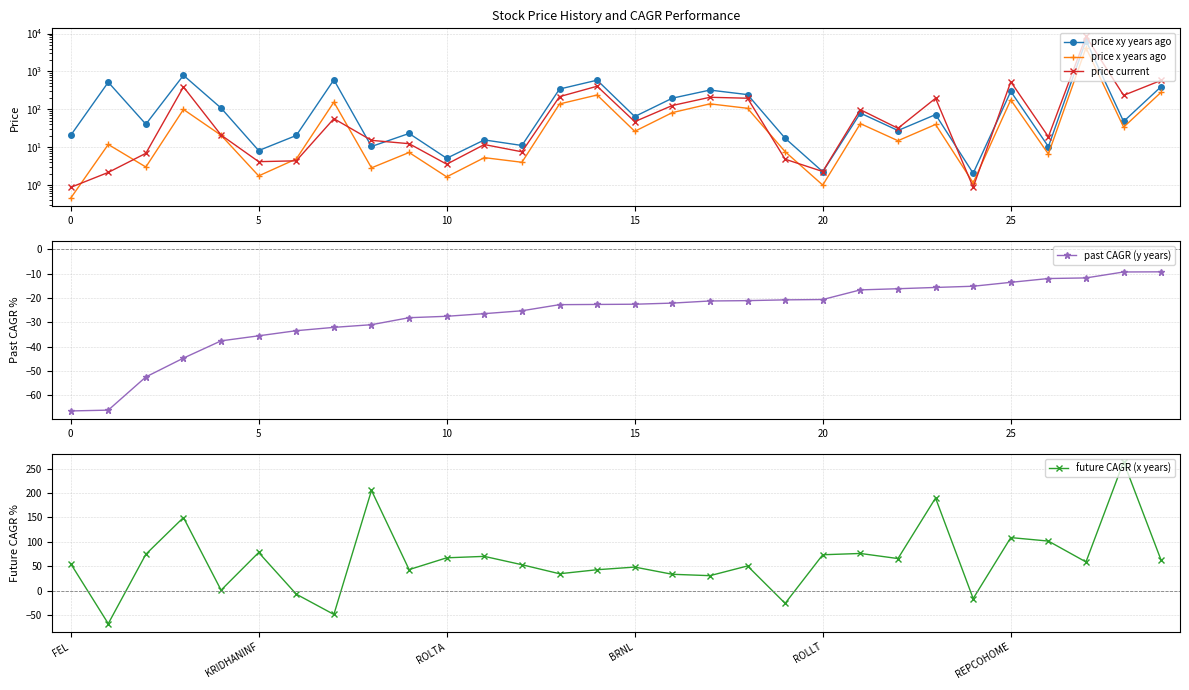

True or false: past CAGR (y years) has a value of -35.6 at 5.

True